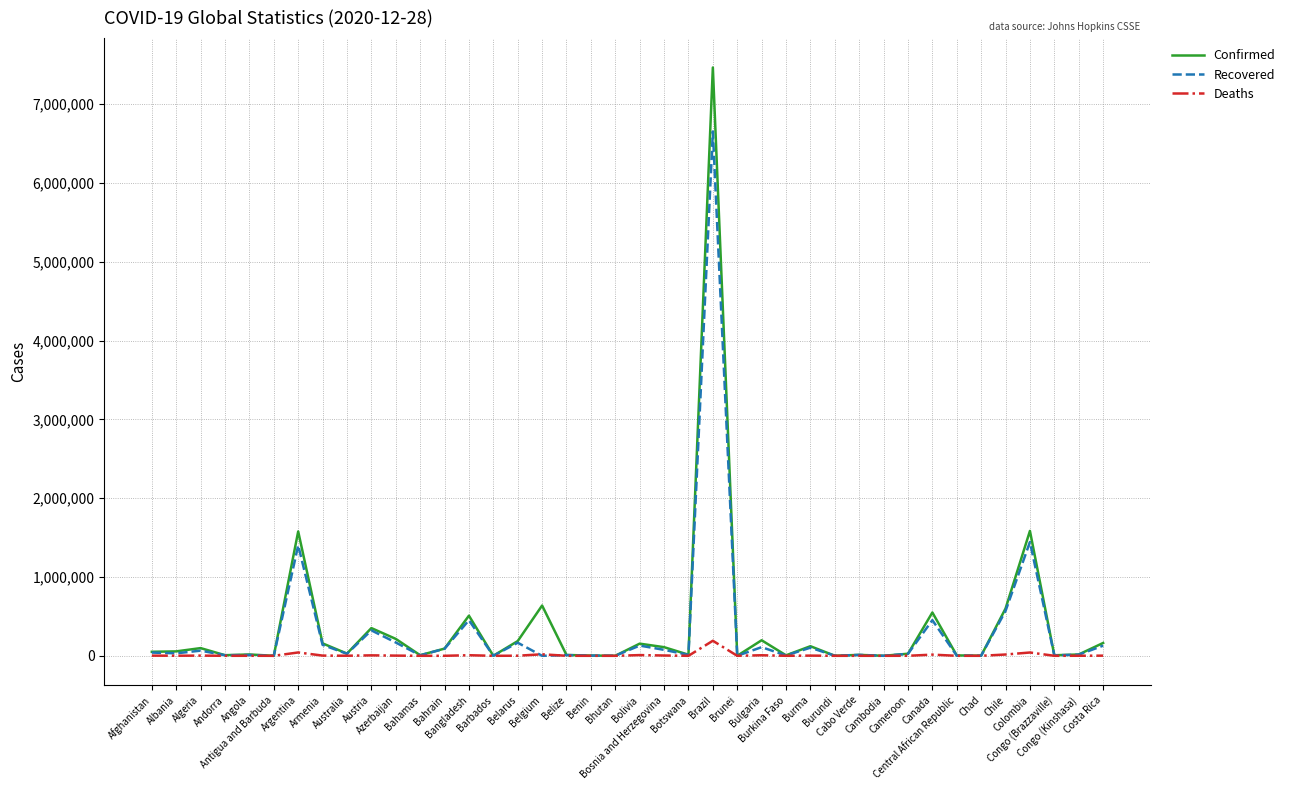

What is the greatest value displayed?

7465806